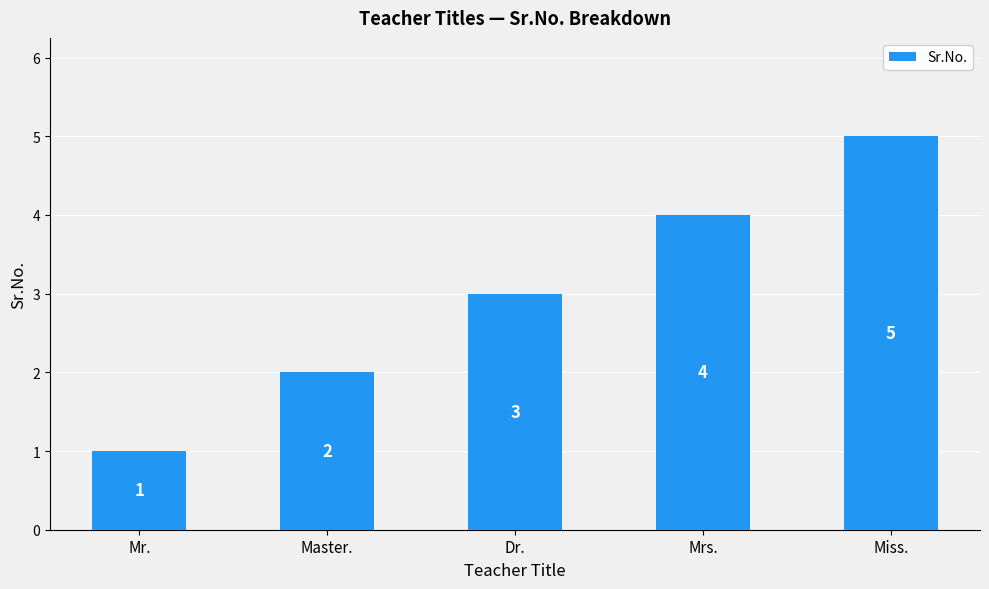

What is the sum of all values?

15